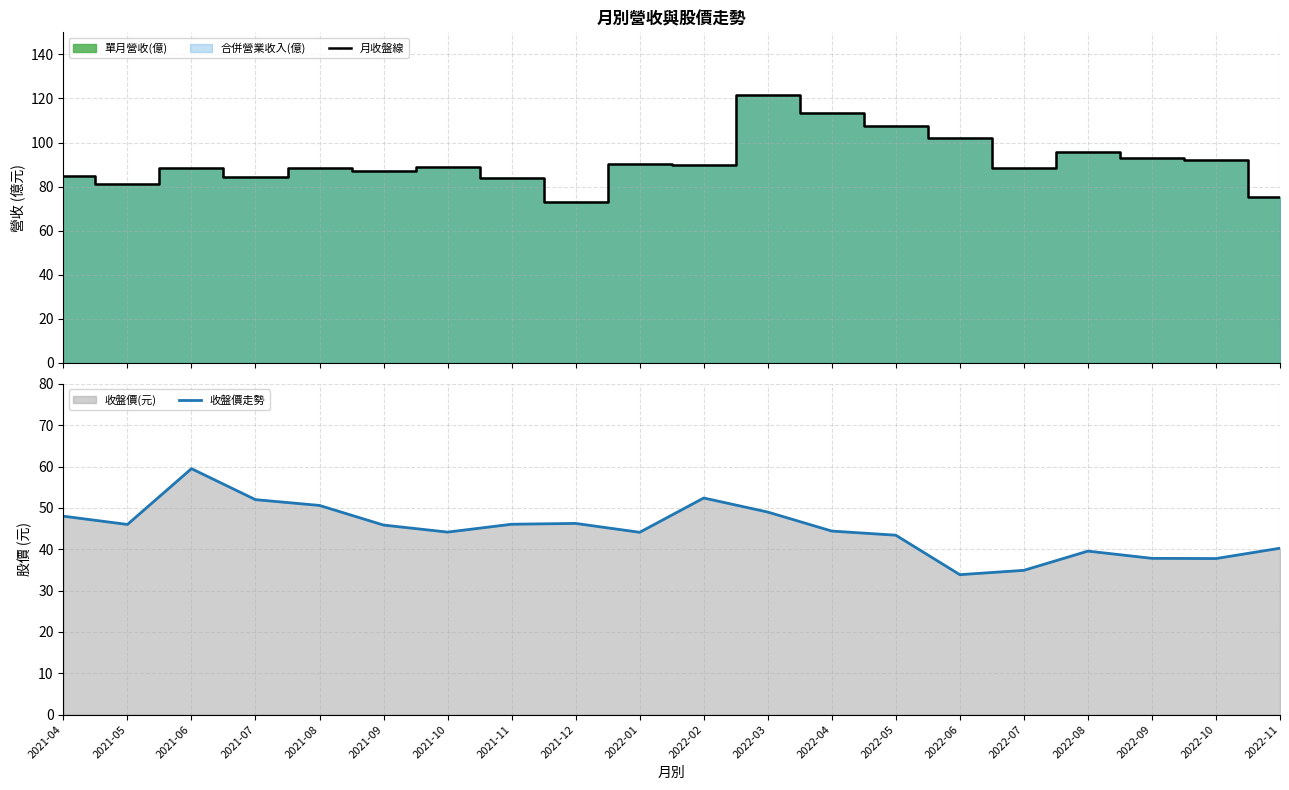

Reading right to left, list all the values displayed in this chart.

月收盤線: 75.2	92.3	93.2	95.8	88.5	101.9	107.6	113.4	121.5	90.0	90.5	72.8	83.8	88.9	87.2	88.7	84.4	88.3	81.3	85.0
收盤價走勢: 40.2	37.8	37.8	39.5	34.9	33.9	43.4	44.4	49.0	52.4	44.1	46.2	46.0	44.1	45.9	50.6	52.0	59.5	46.0	48.0